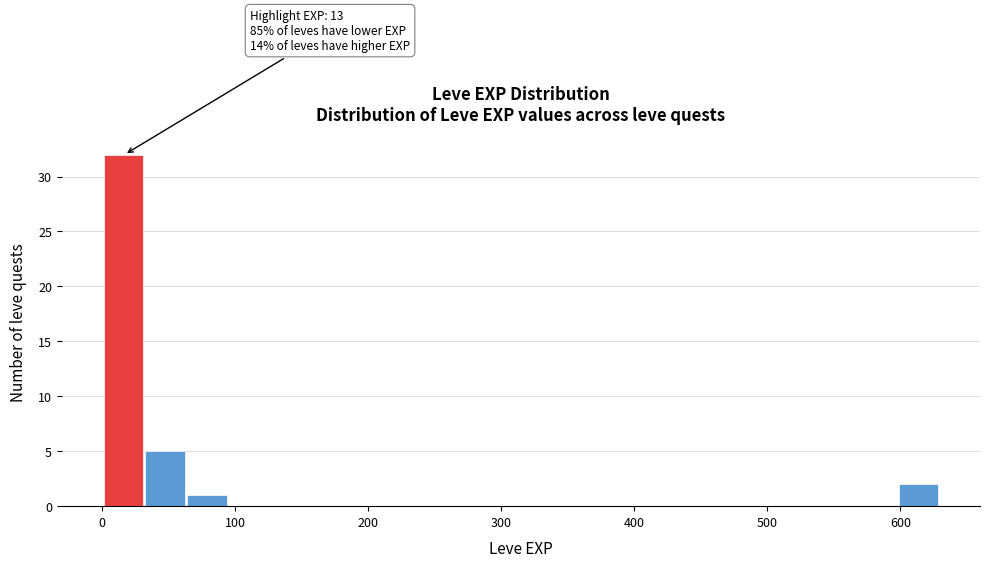

Around what value on the x-axis is the tallest bar? Give the approximate position of its centre, as read against the axis.

20